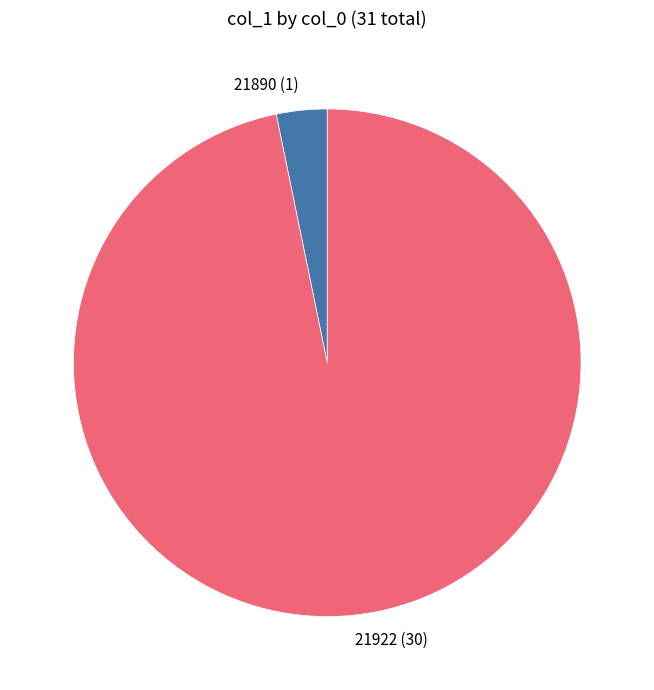

Rank the categories by value from lowest to highest.

21890, 21922